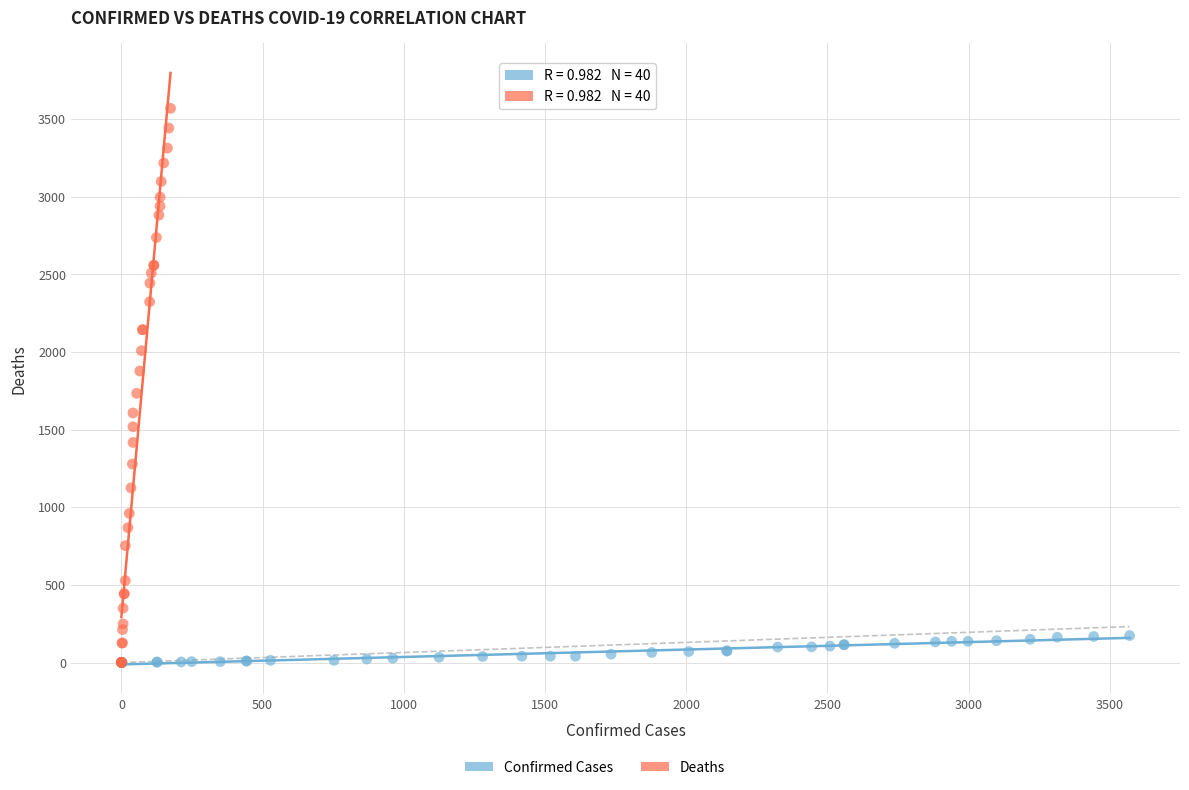

Which series has the largest Y range (max minus min)?

Deaths